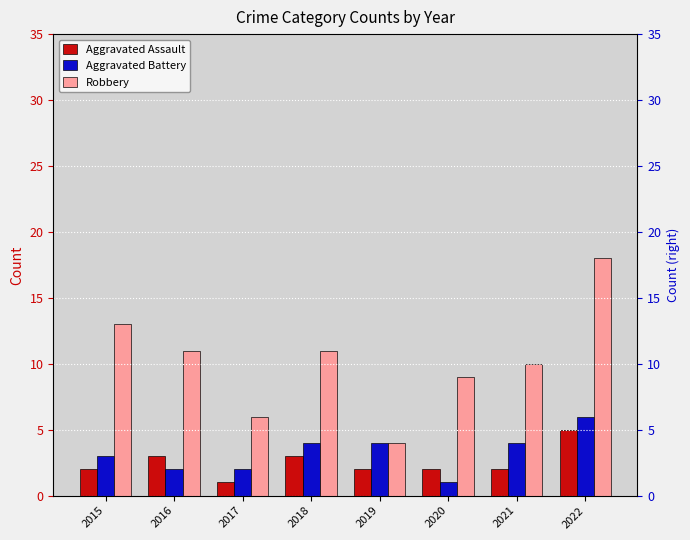

List the series in order of their peak value, lowest first.

Aggravated Assault, Aggravated Battery, Robbery